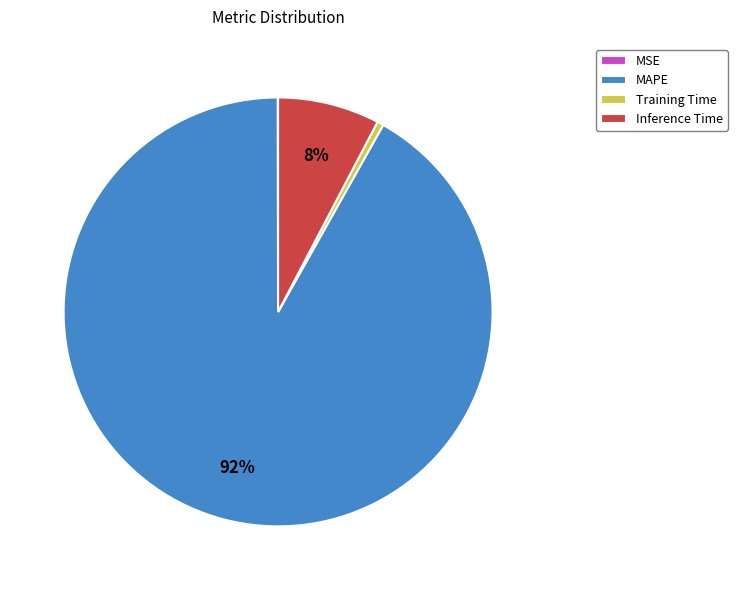

Which category accounts for the majority?

MAPE